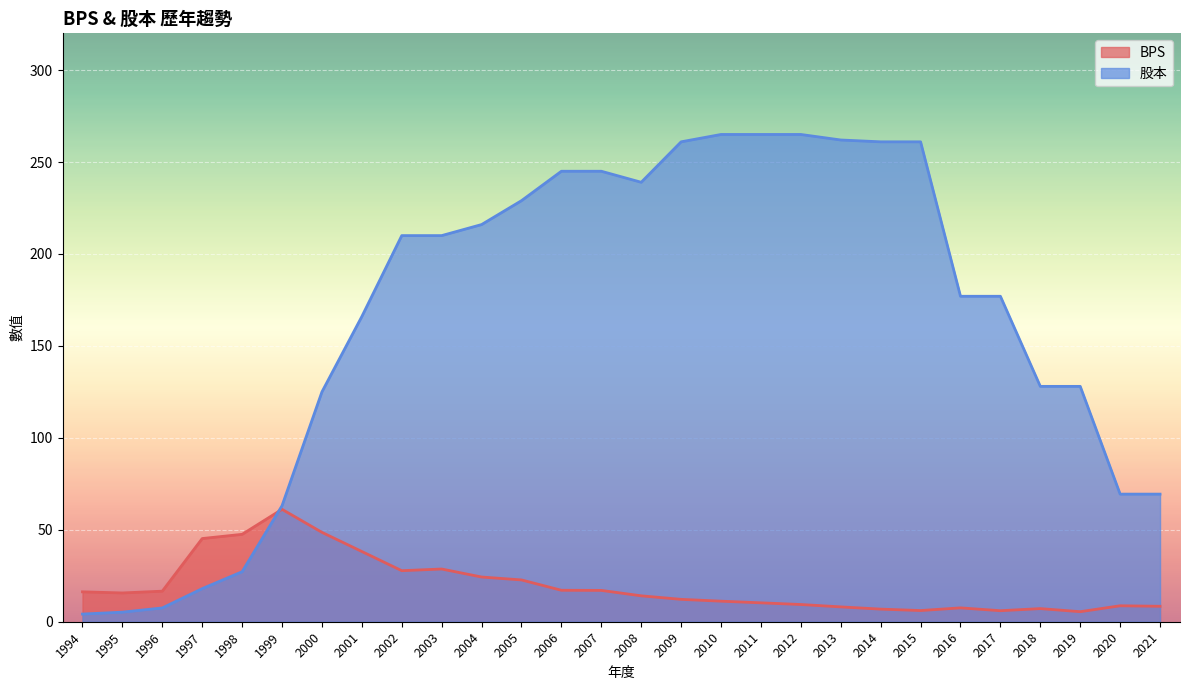

What is the difference between the highest and lowest values at 1995?

10.4